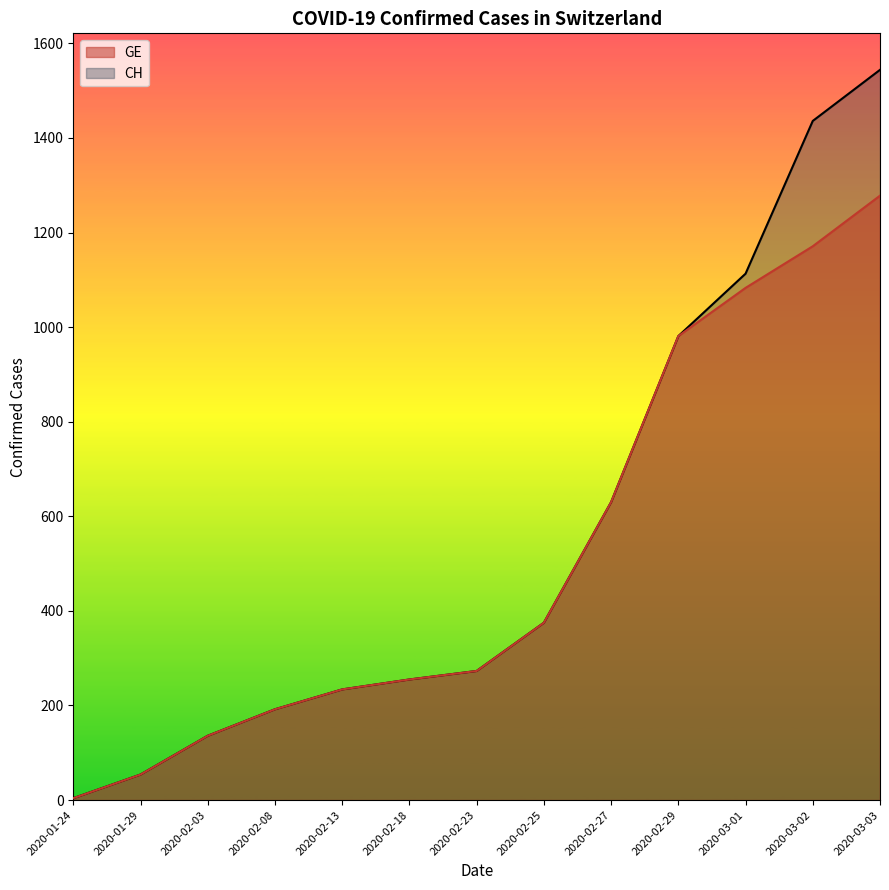

What is the label of the 13th point from the left?

2020-03-03